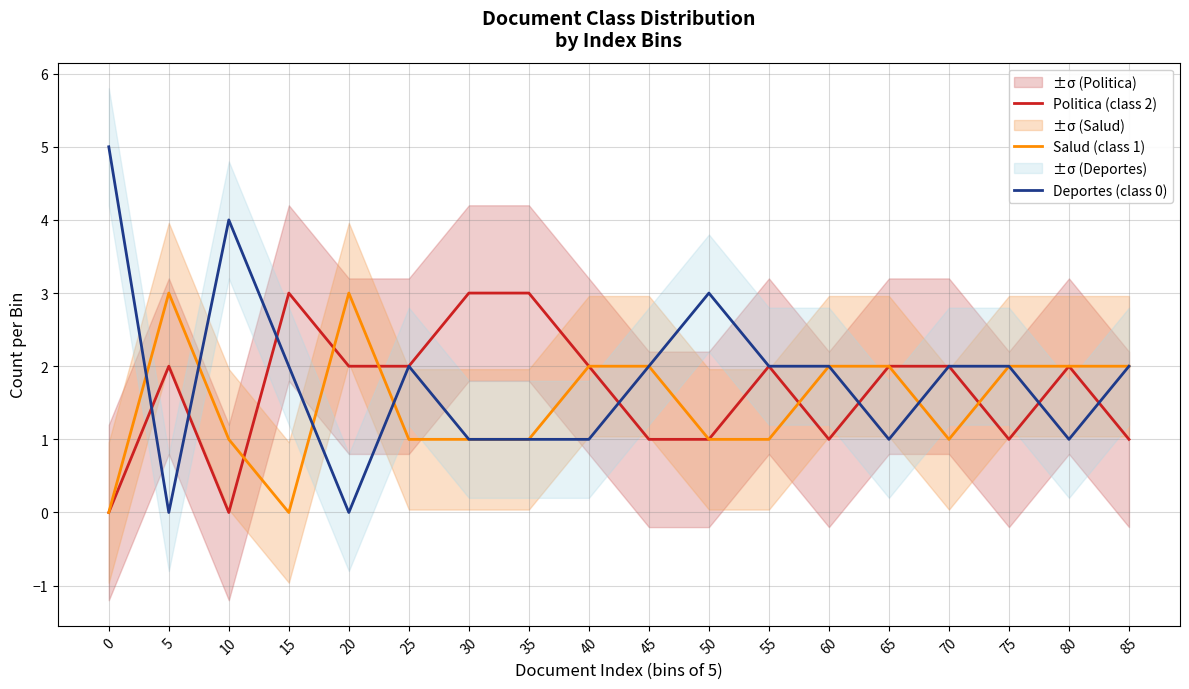

In Politica (class 2), how many points are higher than both neighbors (excluding endpoints)?

4